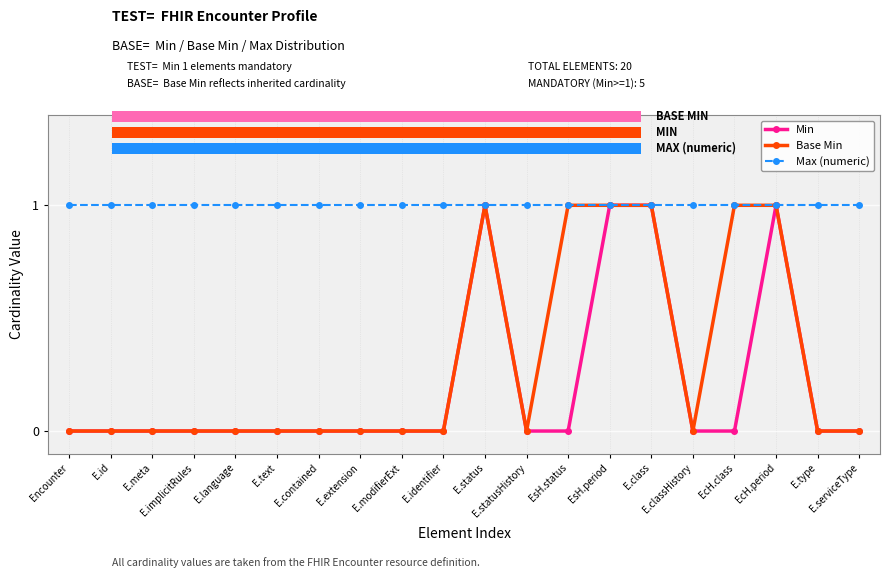

Reading left to right, list all the values displayed in this chart.

Min: Encounter=0	E.id=0	E.meta=0	E.implicitRules=0	E.language=0	E.text=0	E.contained=0	E.extension=0	E.modifierExt=0	E.identifier=0	E.status=1	E.statusHistory=0	EsH.status=0	EsH.period=1	E.class=1	E.classHistory=0	EcH.class=0	EcH.period=1	E.type=0	E.serviceType=0
Base Min: Encounter=0	E.id=0	E.meta=0	E.implicitRules=0	E.language=0	E.text=0	E.contained=0	E.extension=0	E.modifierExt=0	E.identifier=0	E.status=1	E.statusHistory=0	EsH.status=1	EsH.period=1	E.class=1	E.classHistory=0	EcH.class=1	EcH.period=1	E.type=0	E.serviceType=0
Max (numeric): Encounter=1	E.id=1	E.meta=1	E.implicitRules=1	E.language=1	E.text=1	E.contained=1	E.extension=1	E.modifierExt=1	E.identifier=1	E.status=1	E.statusHistory=1	EsH.status=1	EsH.period=1	E.class=1	E.classHistory=1	EcH.class=1	EcH.period=1	E.type=1	E.serviceType=1